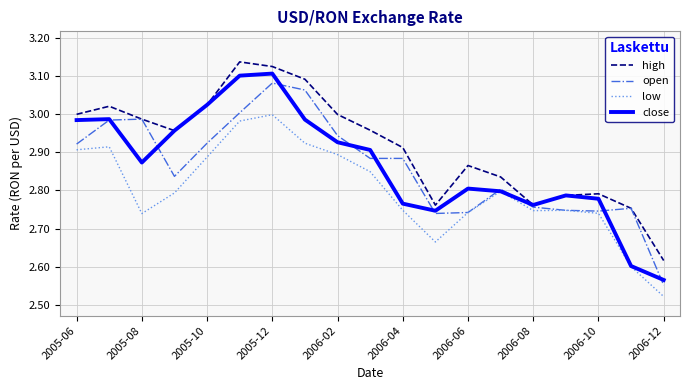

Which series has the largest total across all categories?

high